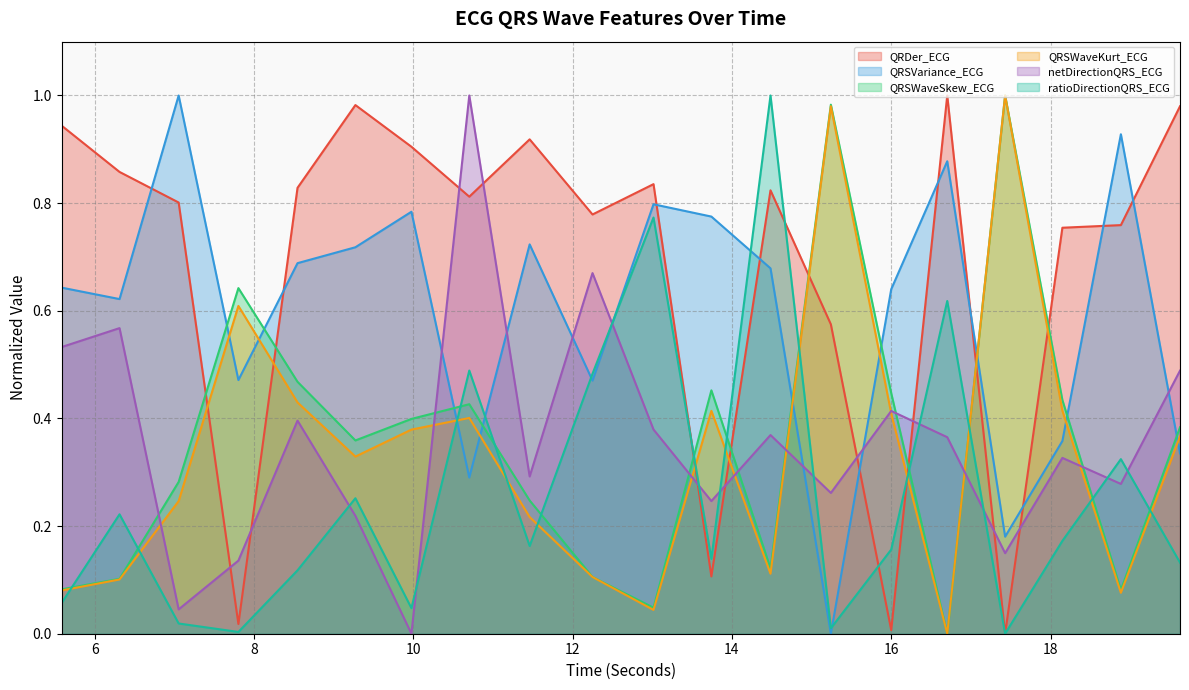

Which series has the largest range (max minus min)?

QRDer_ECG